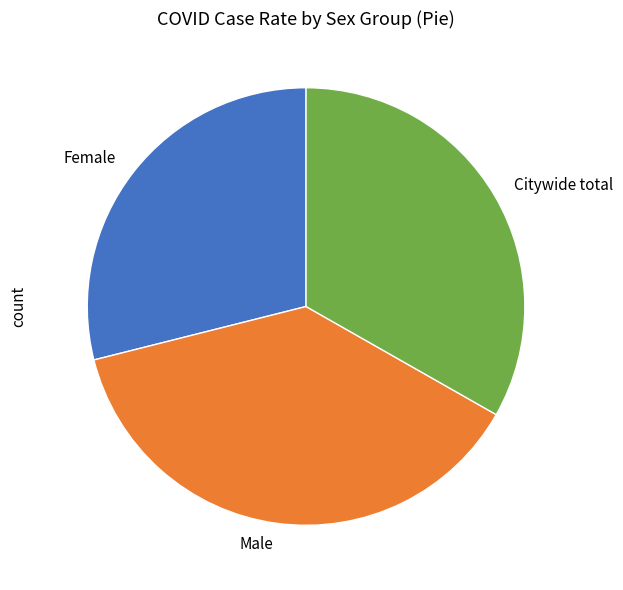

Does Citywide total represent more than half of the total?

No